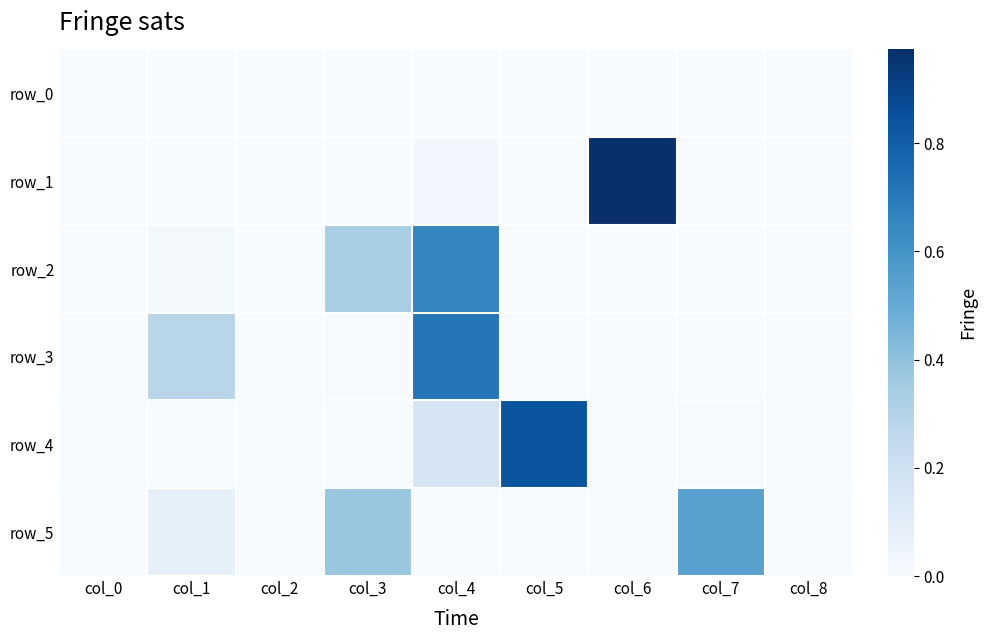

What is the difference between the second highest and second lowest values in the row_4 series?

0.2